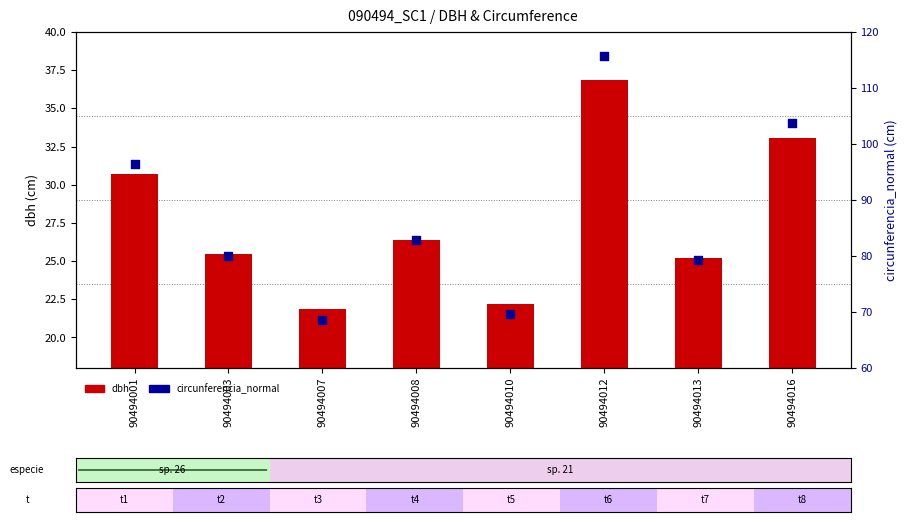

What are all the series names shown in the legend?

dbh, circunferencia_normal